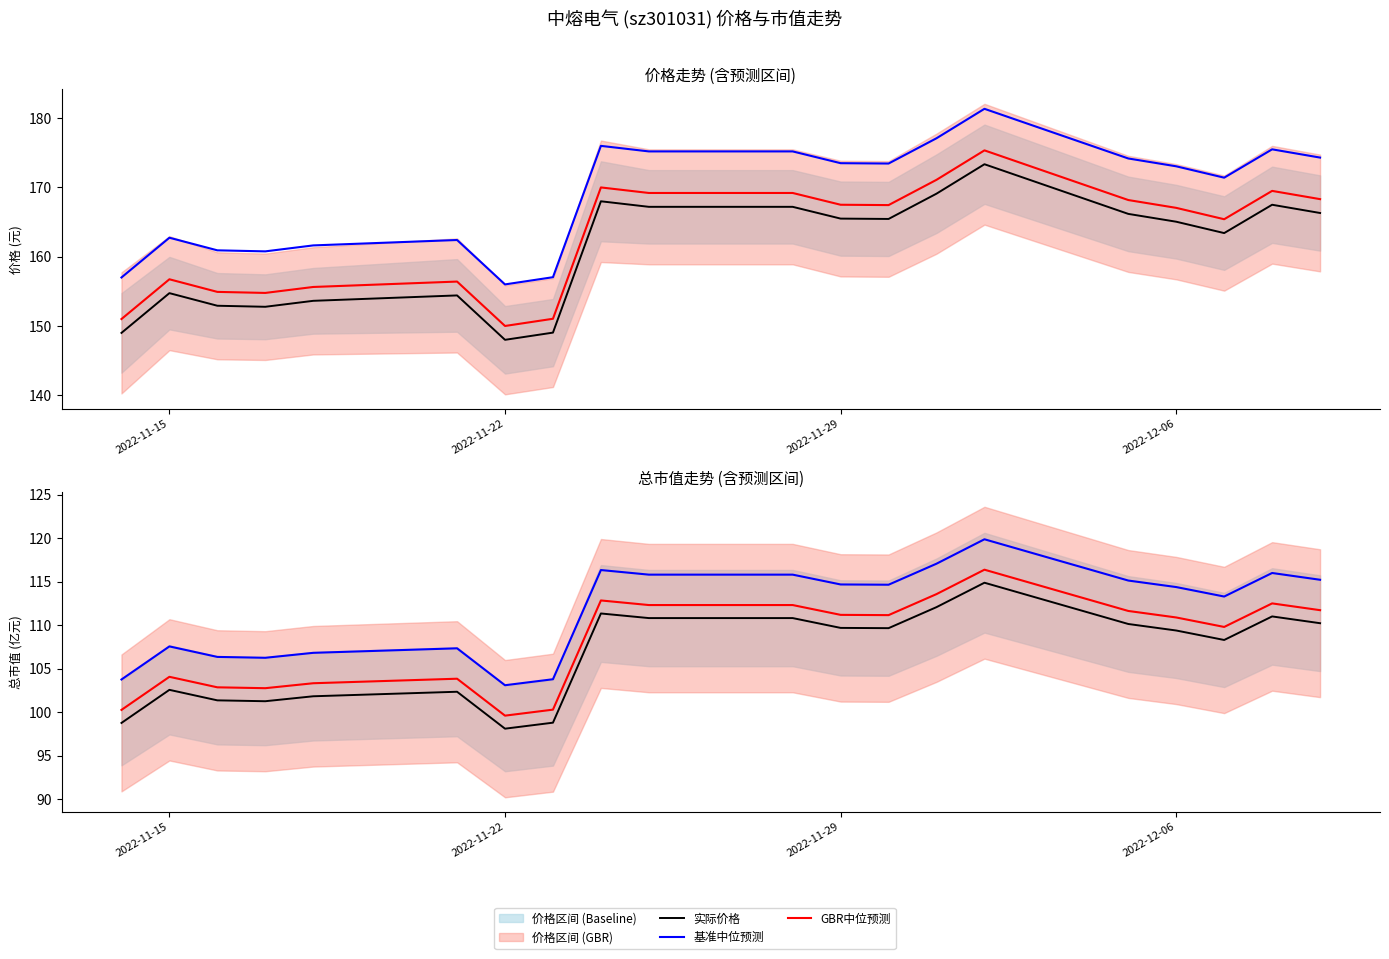

In 实际总市值, how many points are higher than both neighbors (excluding endpoints)?

5